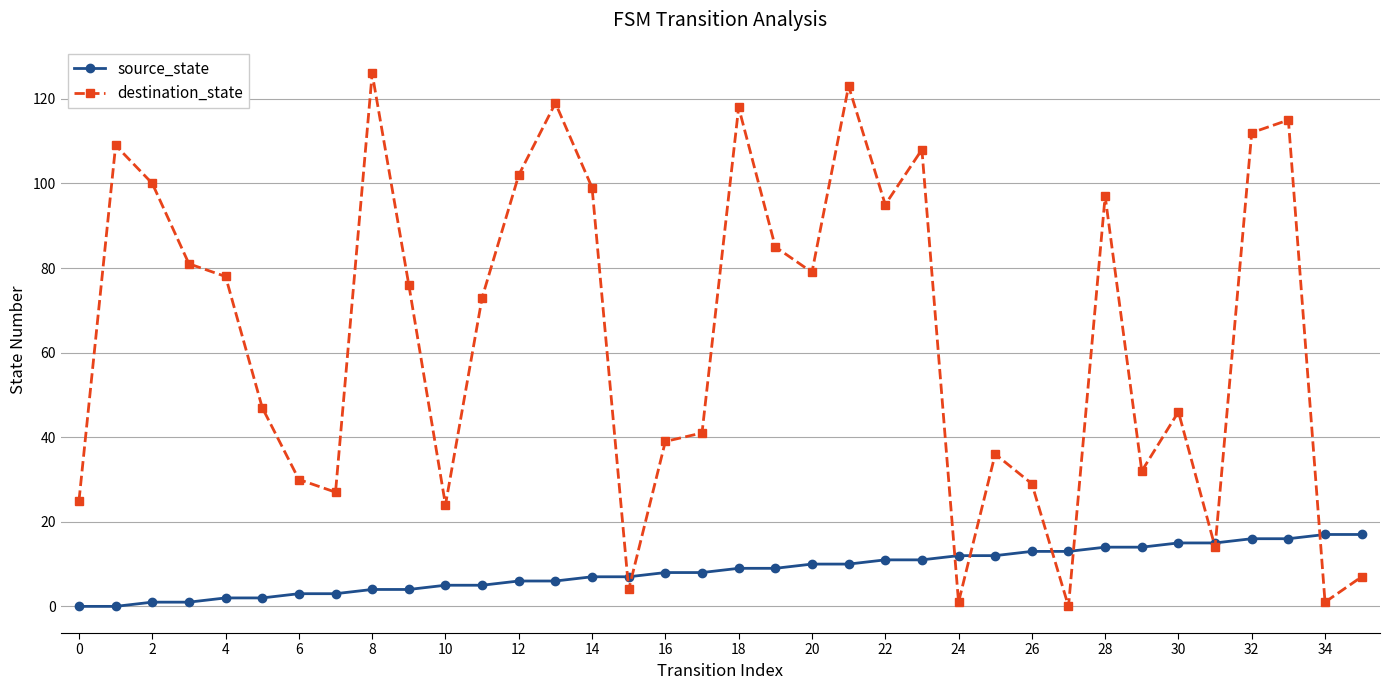

Which series has the widest spread of values?

destination_state